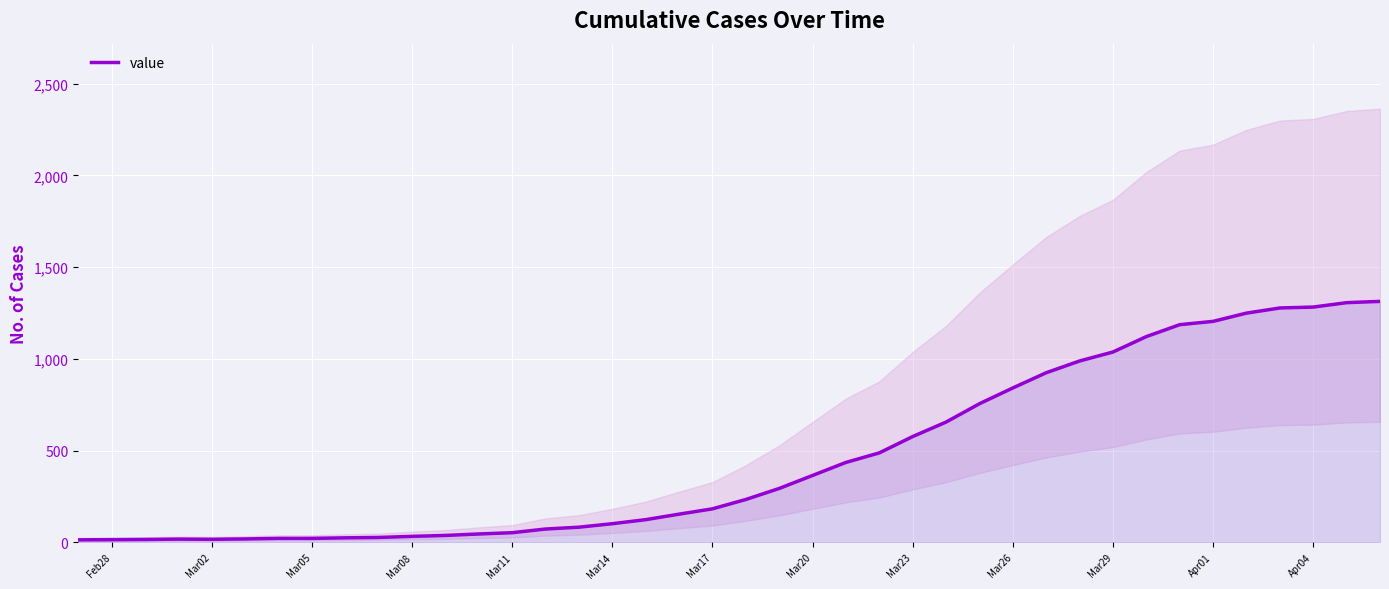

How many lines are shown in the chart?

1